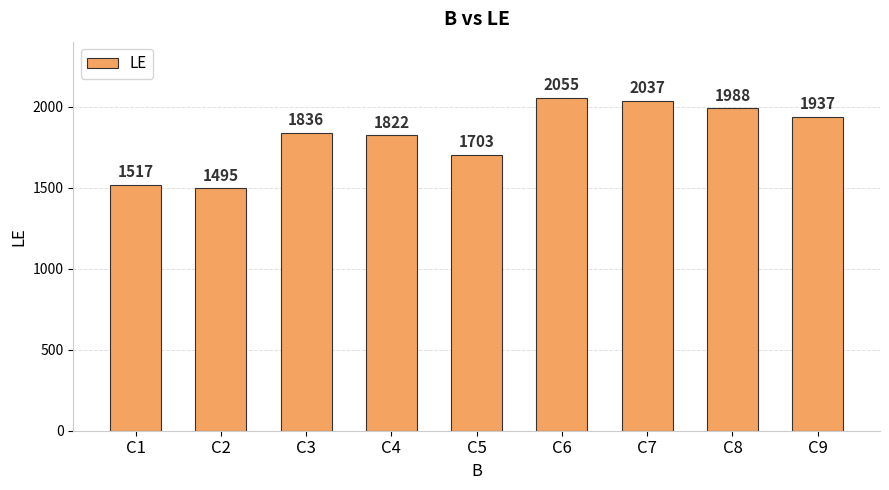

How many categories are shown in the chart?

9